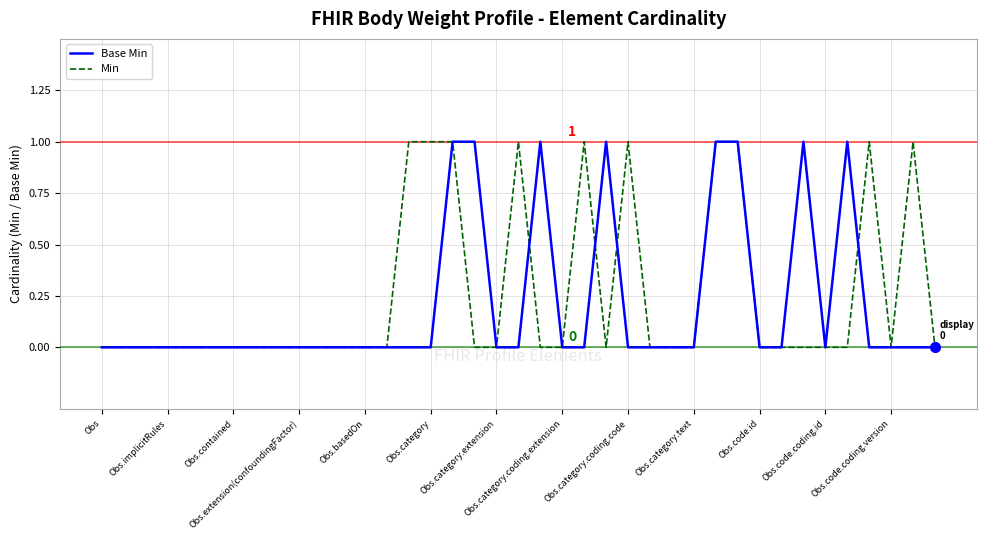

Is it true that Min equals -1 at Obs.code.coding.id?

False